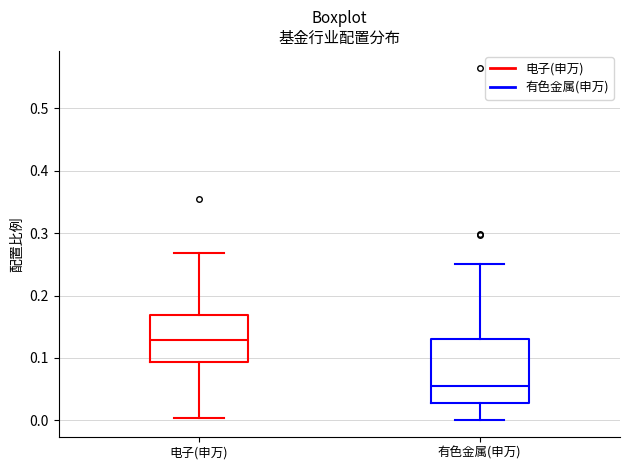

Which box's median line is the lowest?

有色金属(申万)